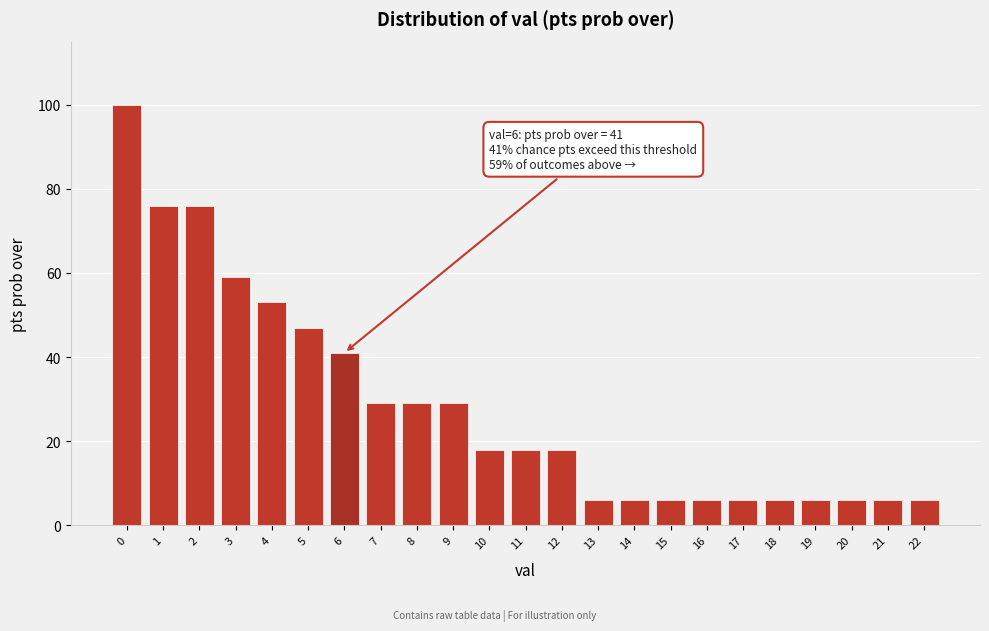

Reading left to right, extract all data points from this chart.

100	76	76	59	53	47	41	29	29	29	18	18	18	6	6	6	6	6	6	6	6	6	6